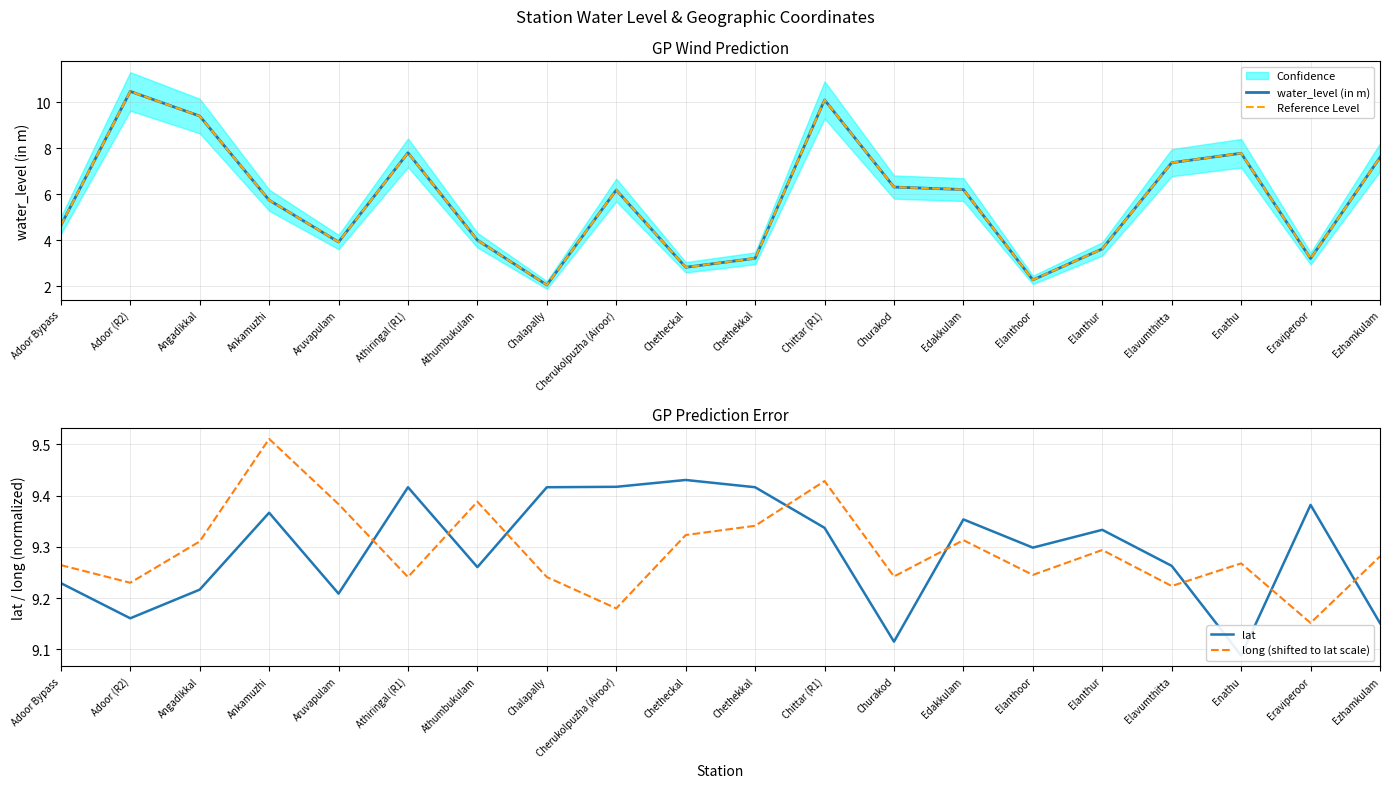

What is the difference between the water_level (in m) values at Adoor (R2) and Elanthur?

6.9